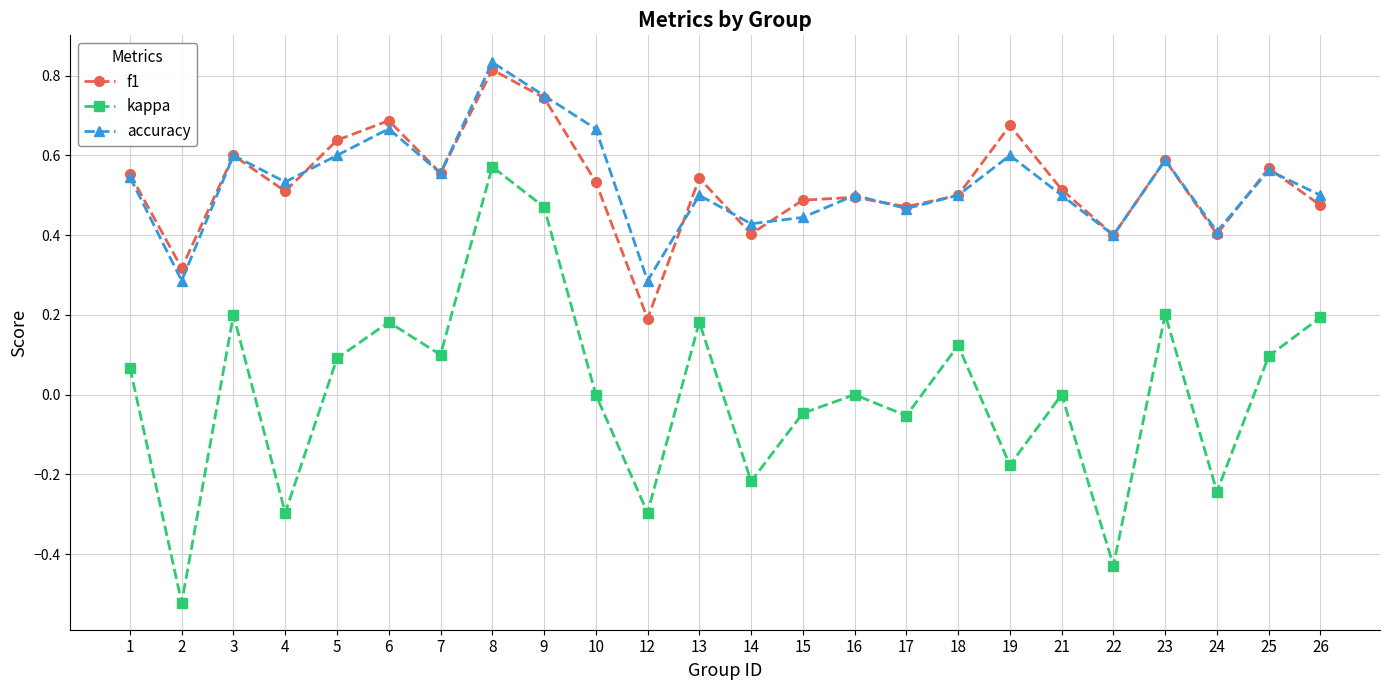

Which label corresponds to the smallest value in the chart?

2